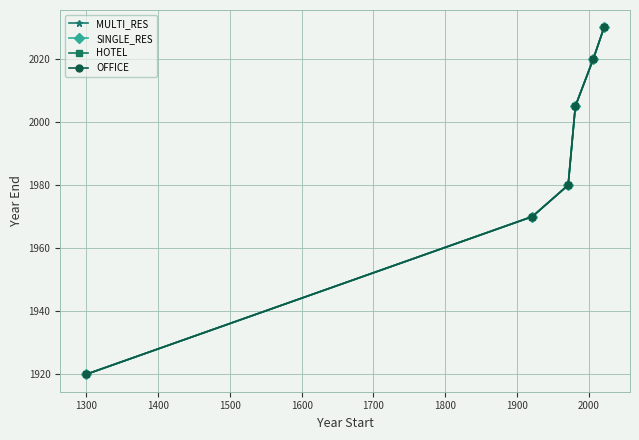

What is the minimum value for HOTEL?

1920